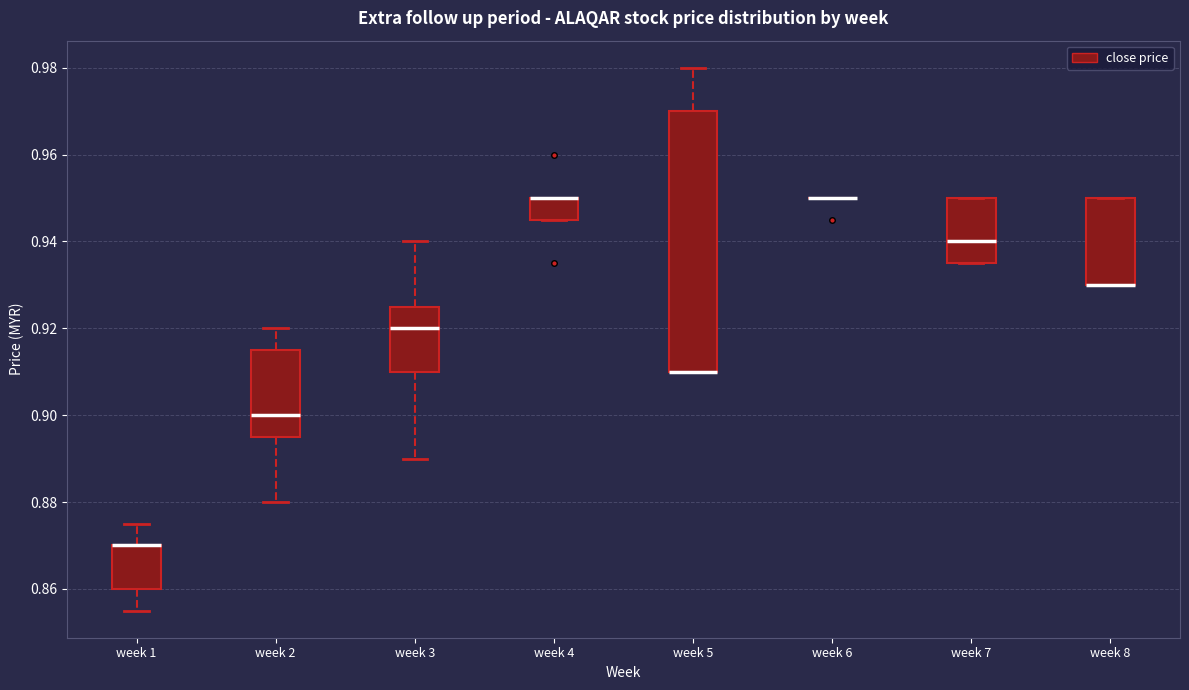

Reading left to right, transcribe this box plot: for each box, give where its median line is, the range the box spans, and where its two whiskers end, as read against the y-axis. The values are not printed on the chart, so give them approximately, as read against the axis.

week 1: median 0.870 (drawn on the box's upper edge), box 0.860 to 0.870, whiskers 0.856 to 0.876
week 2: median 0.900, box 0.896 to 0.916, whiskers 0.880 to 0.920
week 3: median 0.920, box 0.910 to 0.926, whiskers 0.890 to 0.940
week 4: median 0.950 (drawn on the box's upper edge), box 0.946 to 0.950, whiskers 0.946 to 0.950
week 5: median 0.910 (drawn on the box's lower edge), box 0.910 to 0.970, whiskers 0.910 to 0.980
week 6: box collapsed to a line at 0.950, whiskers 0.950 to 0.950
week 7: median 0.940, box 0.936 to 0.950, whiskers 0.936 to 0.950
week 8: median 0.930 (drawn on the box's lower edge), box 0.930 to 0.950, whiskers 0.930 to 0.950